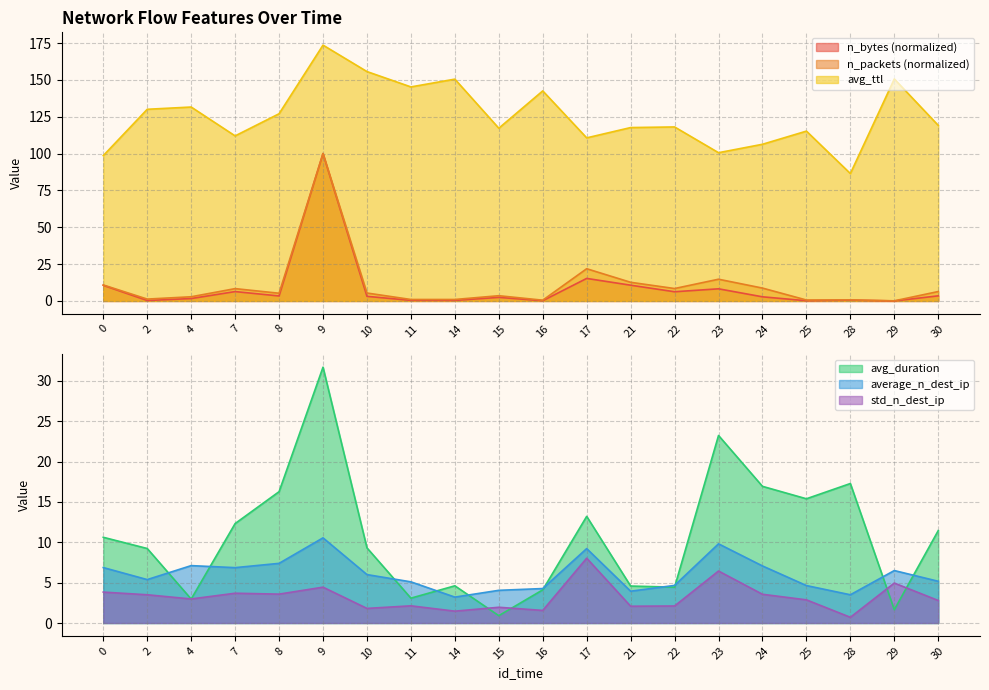

What is the maximum value for n_bytes (normalized)?

100.0